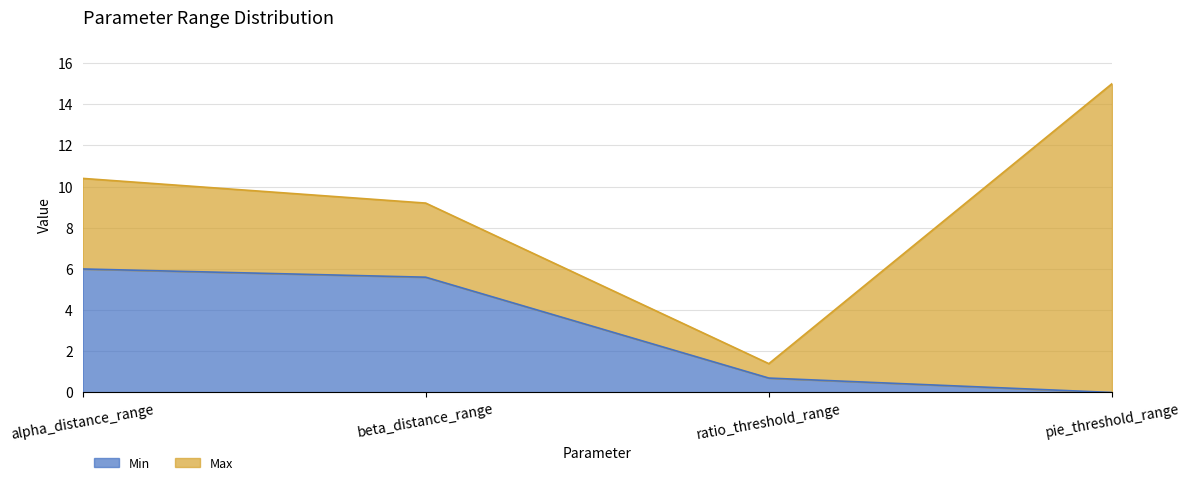

Which category has the highest value in the Min series?

alpha_distance_range